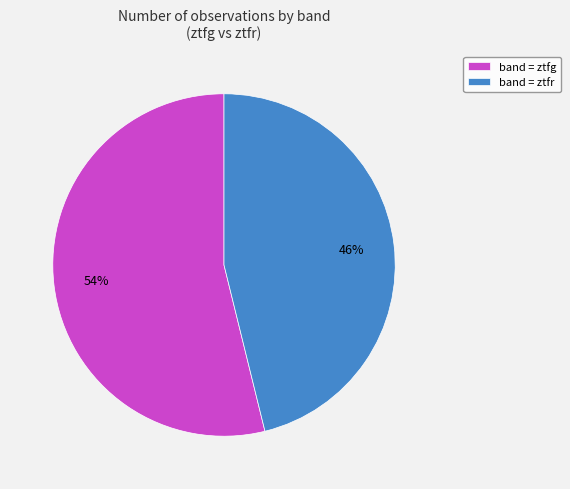

To the nearest percent, what is the average slice percentage?

50%